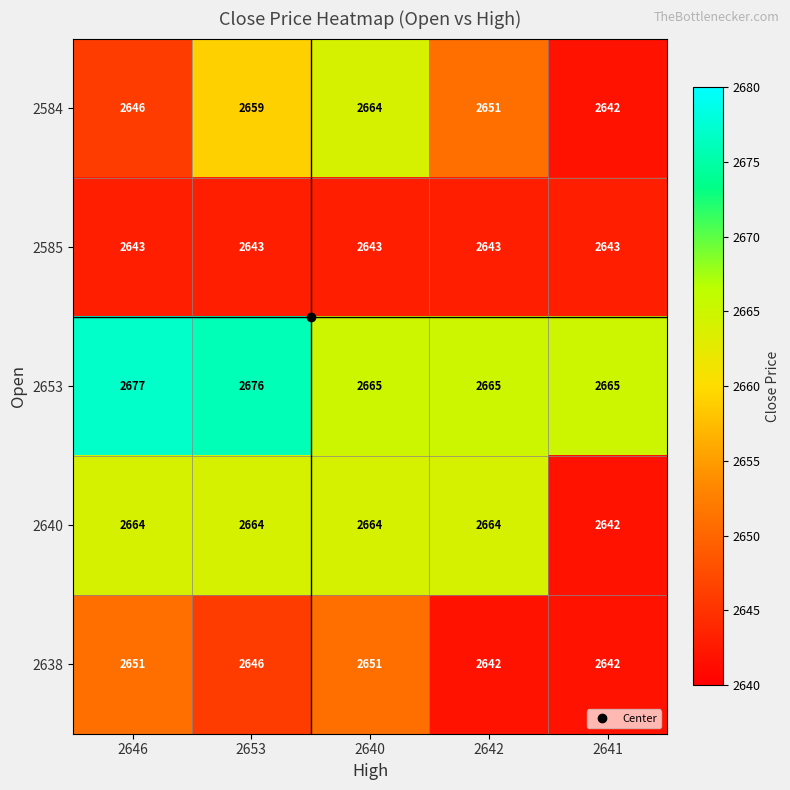

At 2642, list the series in order from largest to smallest.

2653, 2640, 2584, 2585, 2638